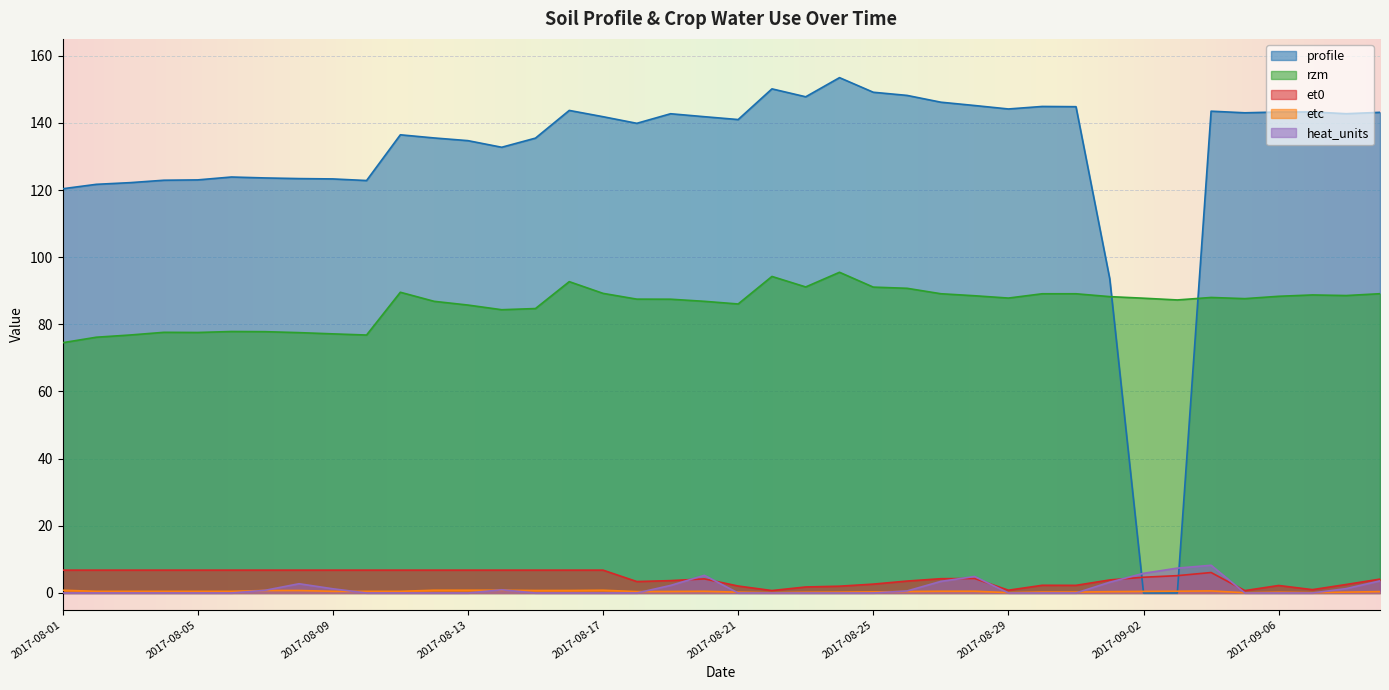

What is the average value of the et0 series?

4.6